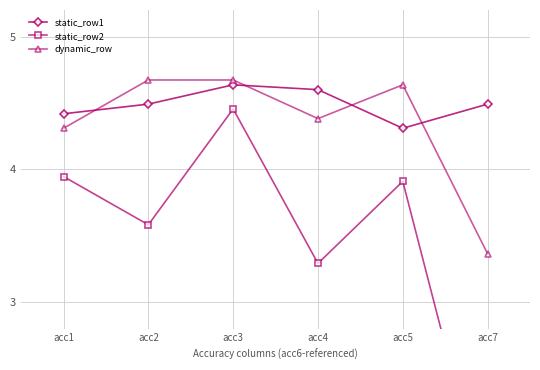

Between acc1 and acc5, which series saw the biggest shift?

dynamic_row